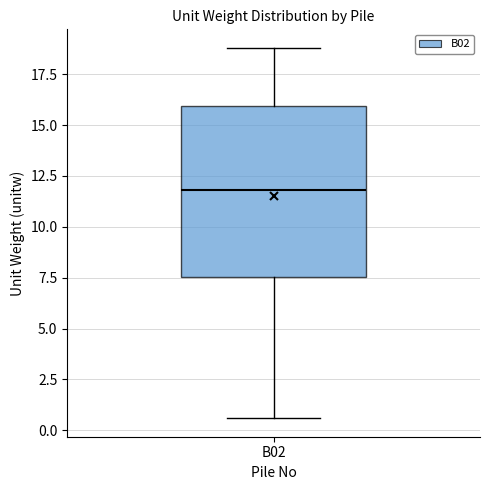

Transcribe this box plot: give where the median line is, the range the box spans, and where the two whiskers end, as read against the y-axis. The values are not printed on the chart, so give them approximately, as read against the axis.

median 12.0, box 7.5 to 16.0, whiskers 0.5 to 19.0